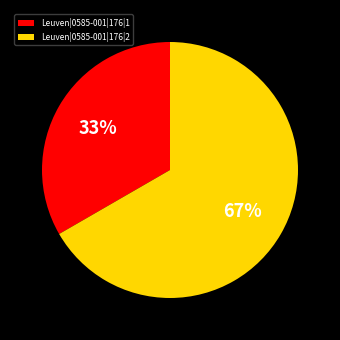

The Leuven|0585-001|176|1 slice represents 26% of the pie. True or false?

False